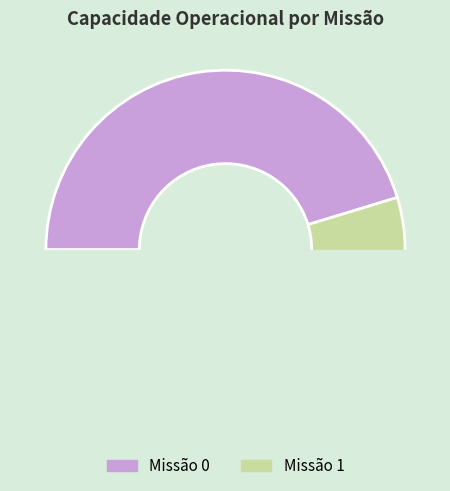

Does any single category account for the majority?

Yes